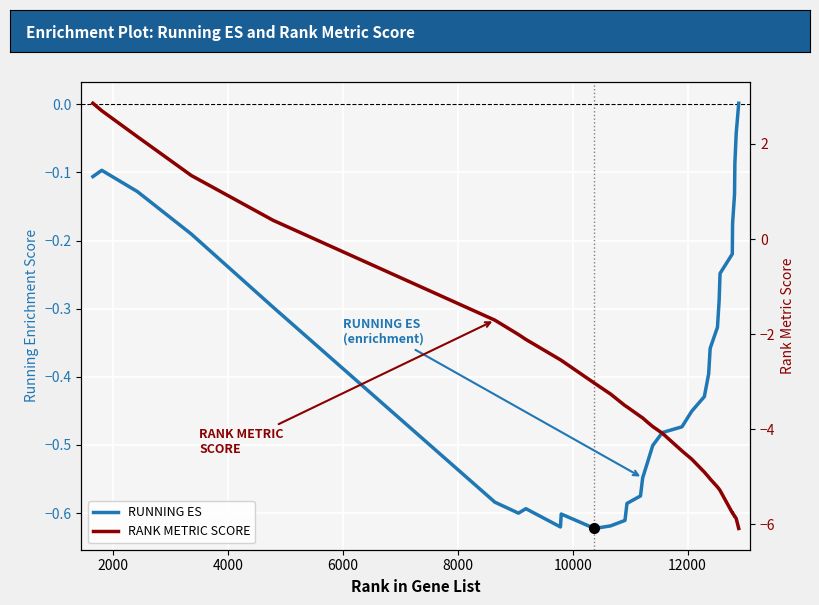

Reading right to left, what are all the values shown in this chart?

RUNNING ES: 0.0	-0.0	-0.1	-0.1	-0.2	-0.2	-0.2	-0.3	-0.3	-0.4	-0.4	-0.4	-0.5	-0.5	-0.5	-0.5	-0.5	-0.5	-0.6	-0.6	-0.6	-0.6	-0.6	-0.6	-0.6	-0.6	-0.6	-0.6	-0.3	-0.2	-0.1	-0.1	-0.1
RANK METRIC SCORE: -6.1	-5.9	-5.8	-5.8	-5.8	-5.8	-5.3	-5.3	-5.2	-5.0	-5.0	-4.9	-4.6	-4.5	-4.1	-3.9	-3.9	-3.8	-3.7	-3.5	-3.5	-3.3	-3.0	-2.5	-2.5	-2.1	-2.0	-1.7	0.4	1.3	2.2	2.7	2.9